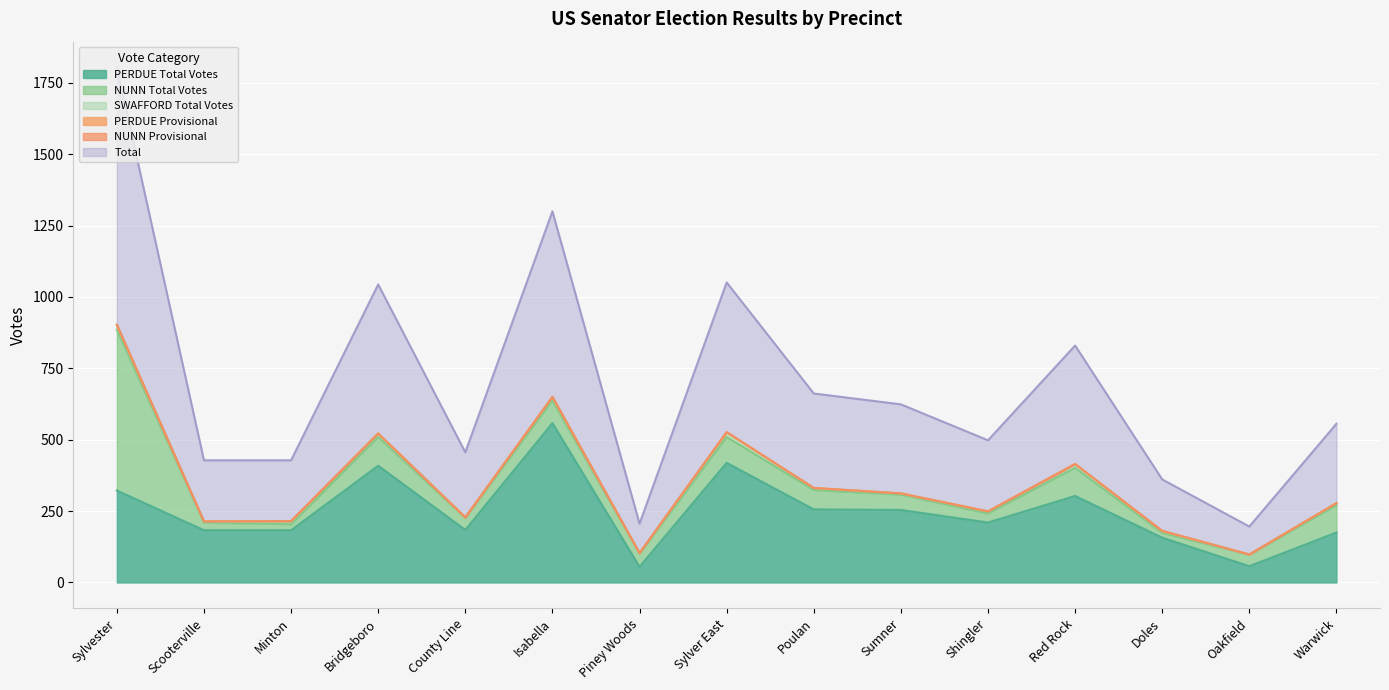

True or false: SWAFFORD Total Votes and Total intersect in this chart.

False